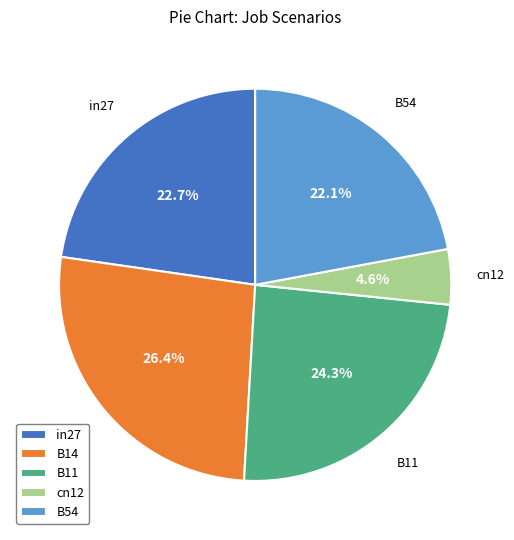

Count the number of slices in the pie.

5